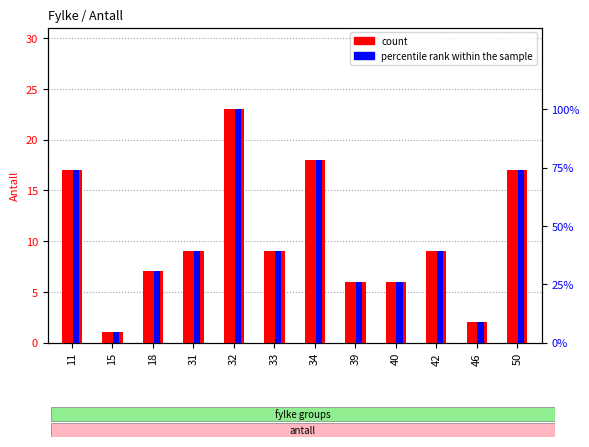

What is the sum of all count values?

124.0